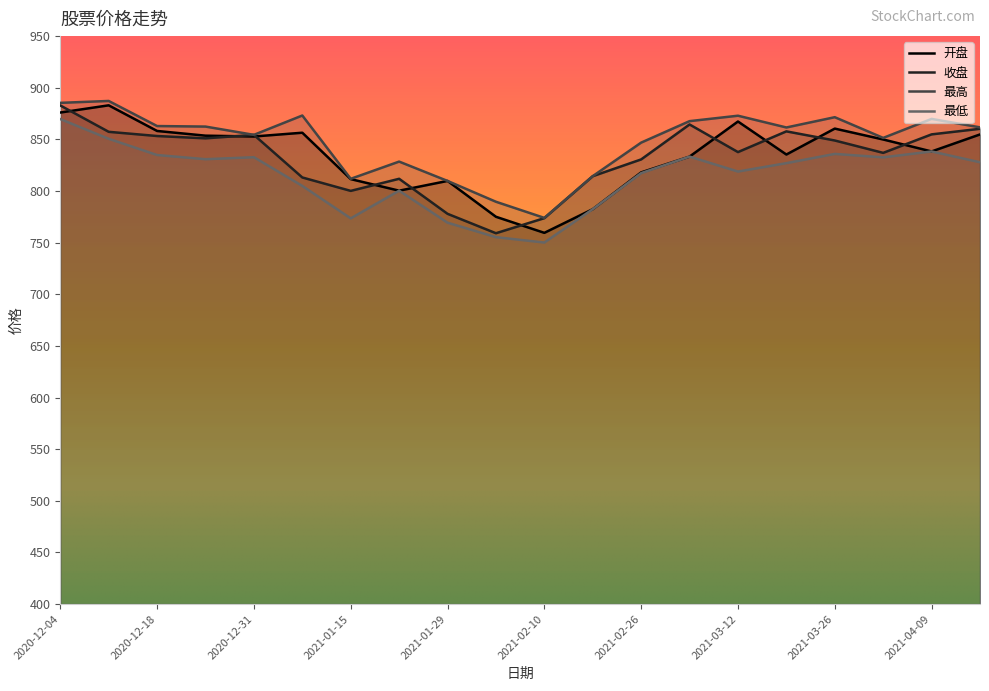

True or false: 开盘 and 最高 intersect in this chart.

False